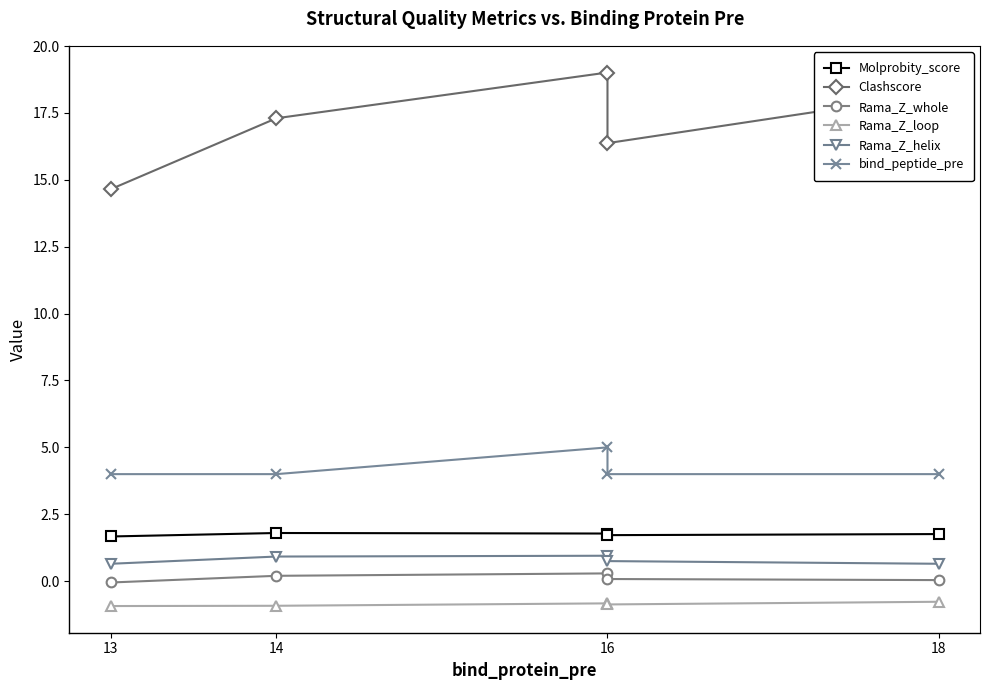

What value does the Rama_Z_helix series have at 14?

0.9